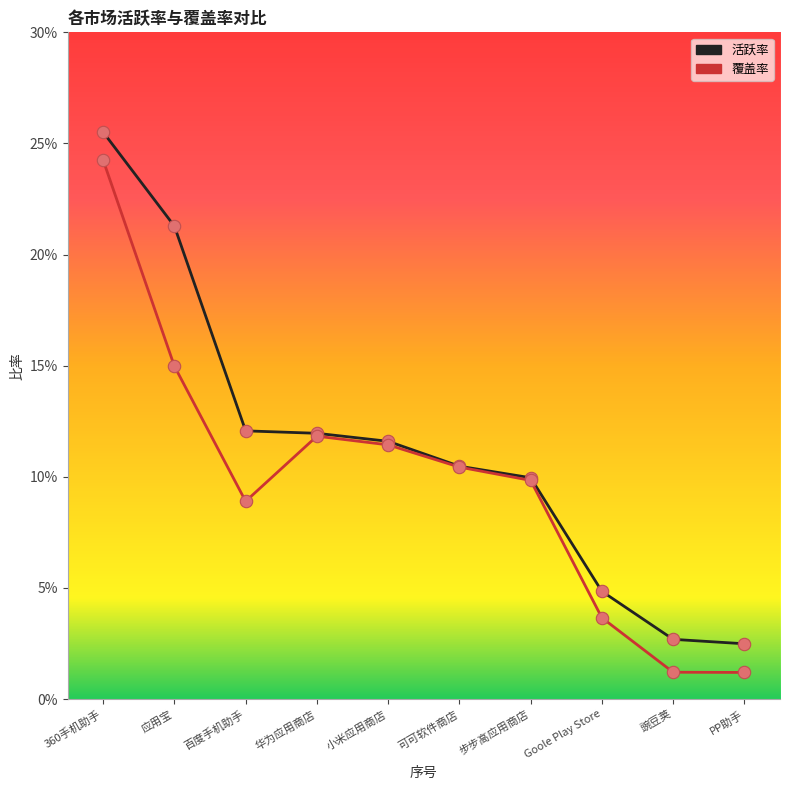

What is the total value across all series at Goole Play Store?

0.1